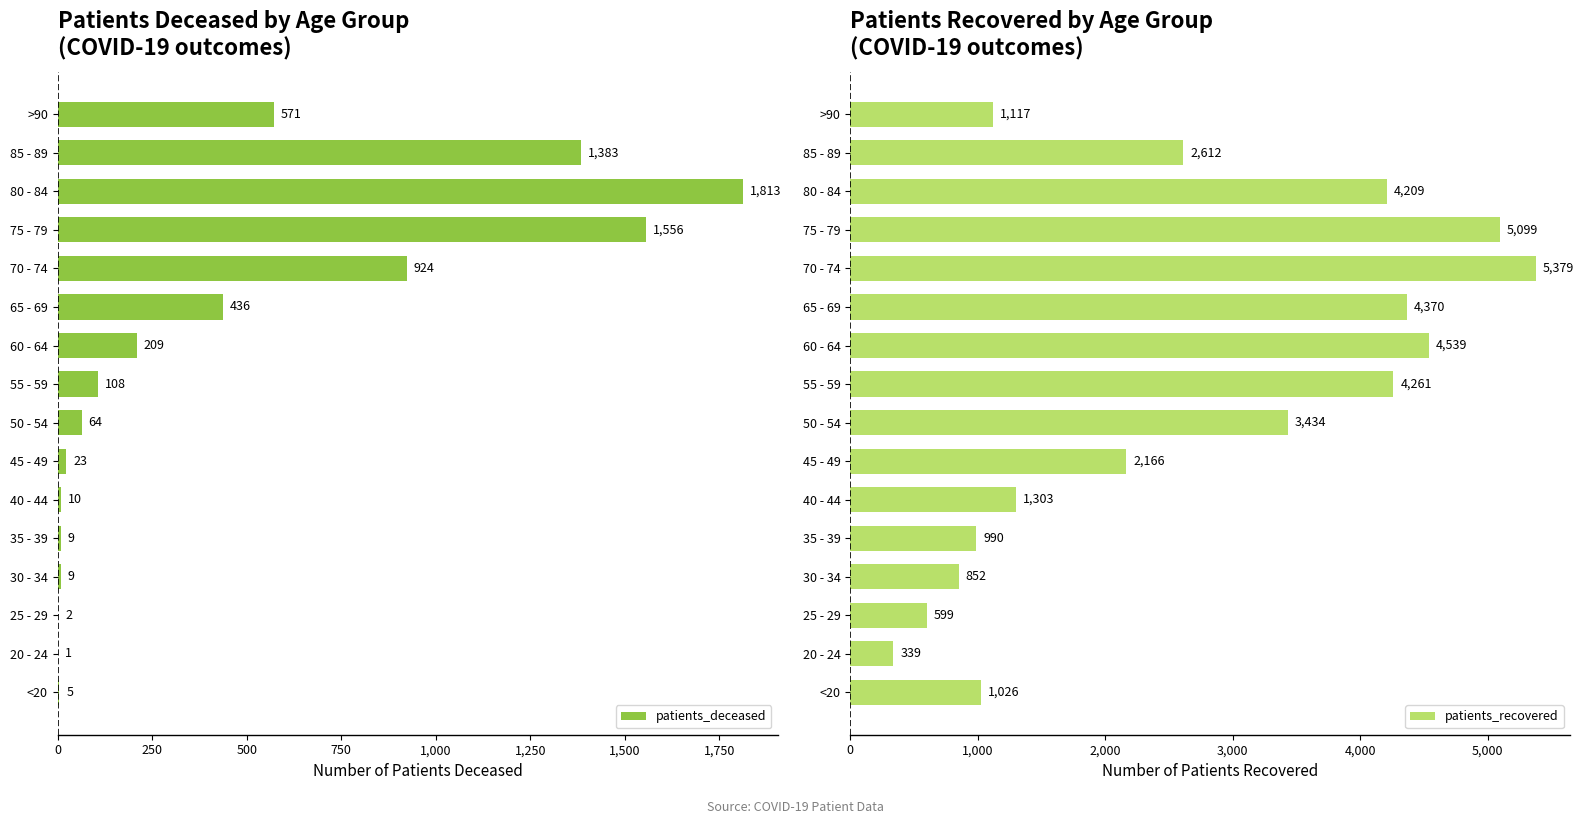

What is the maximum value for patients_recovered?

5379